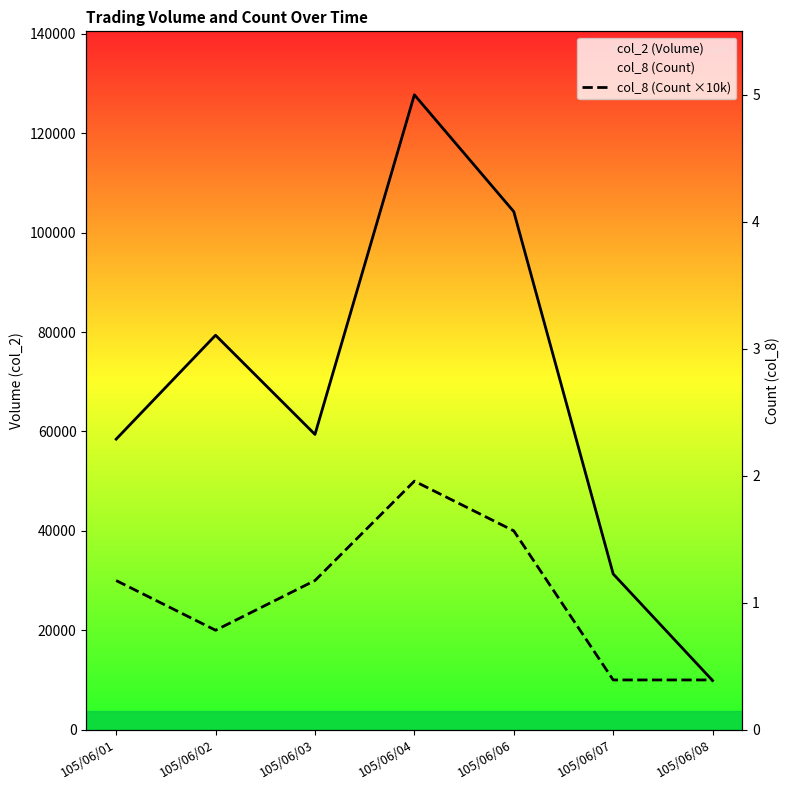

After their last crossing, which series has the higher values: col_2 (Volume) or col_8 (Count ×10k)?

col_8 (Count ×10k)